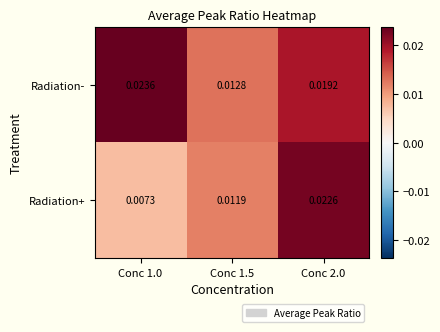

Count the number of categories in the chart.

3